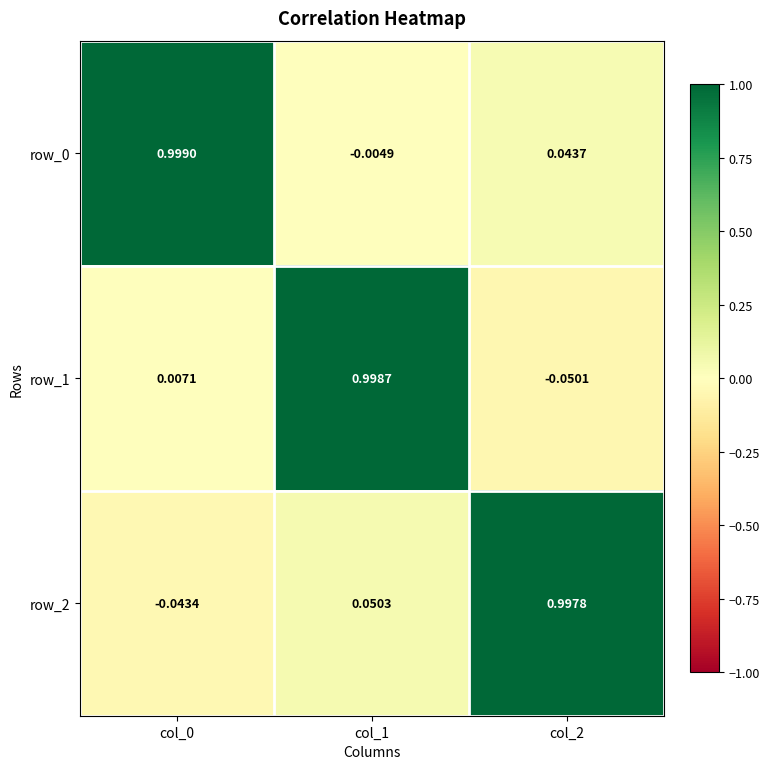

Is the value of row_2 at col_1 greater than the value of row_1 at col_0?

Yes